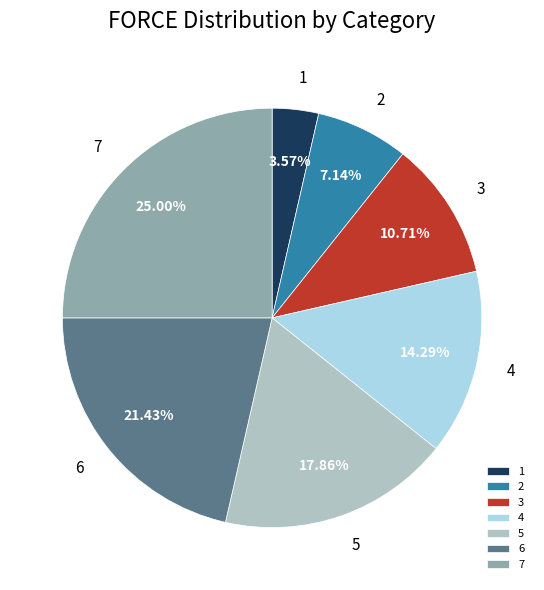

What percentage is the 5 slice, to the nearest percent?

18%